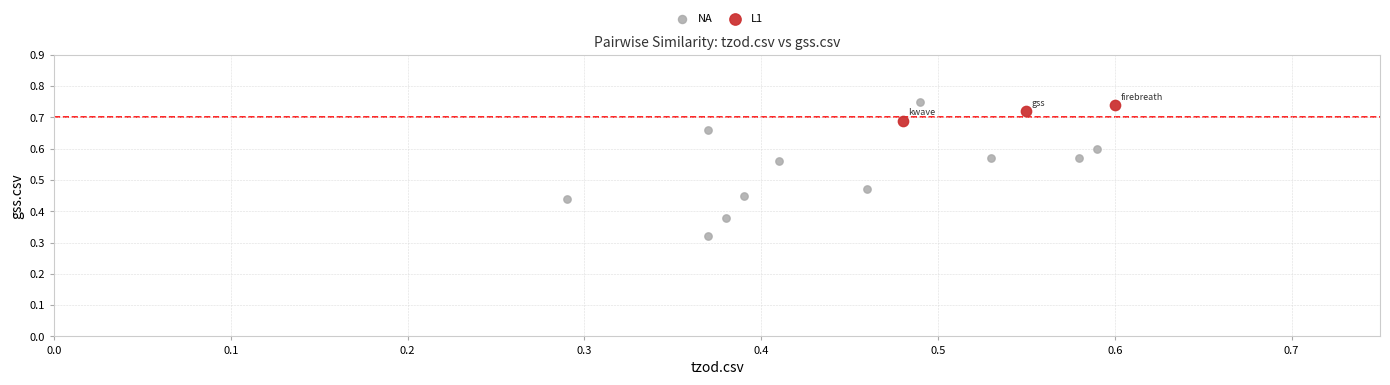

Which series contains the lowest Y value?

NA